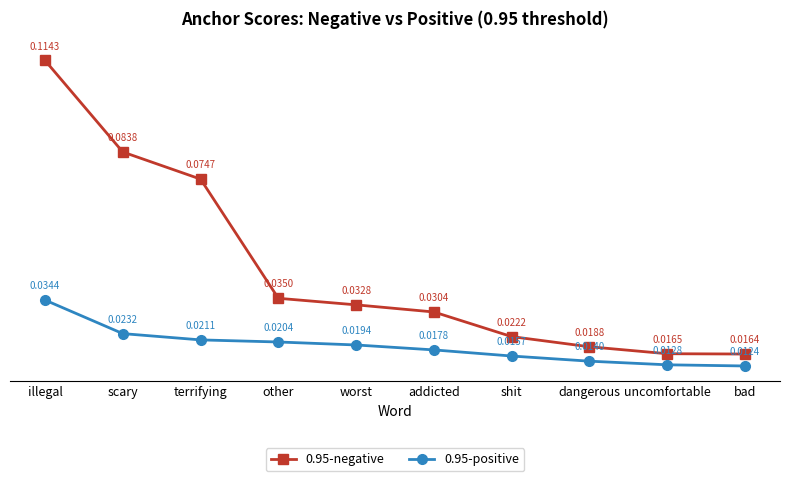

Which series has the largest total across all categories?

0.95-negative